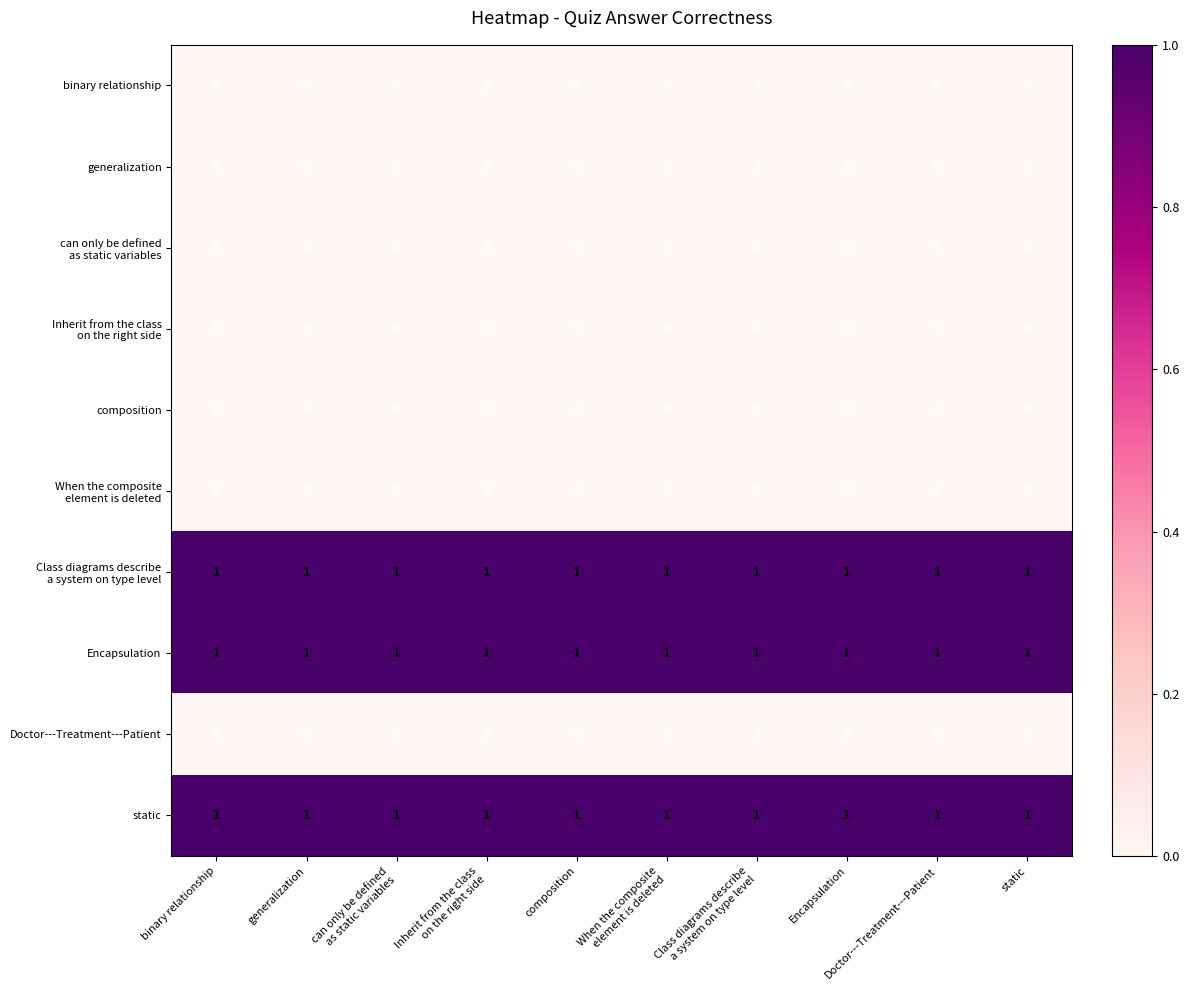

What is the total value across all series at composition?

3